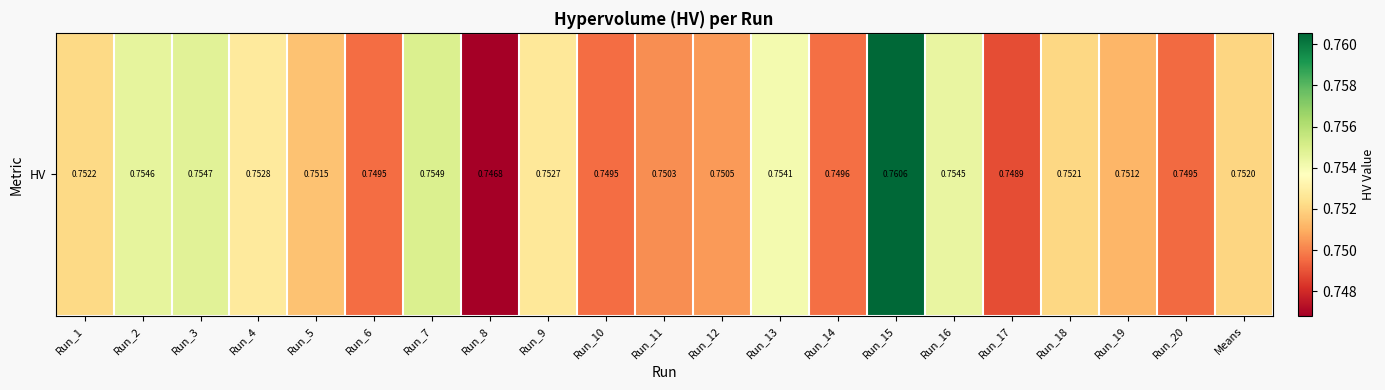

Is it true that the value at Run_8 is 0.3?

False